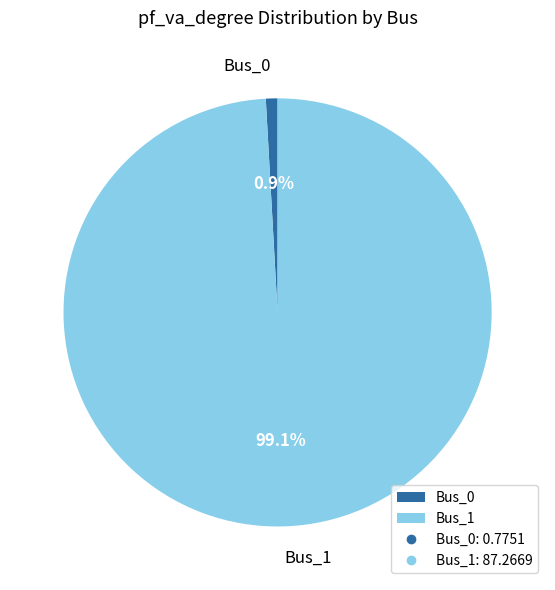

Which slice is the smallest?

Bus_0